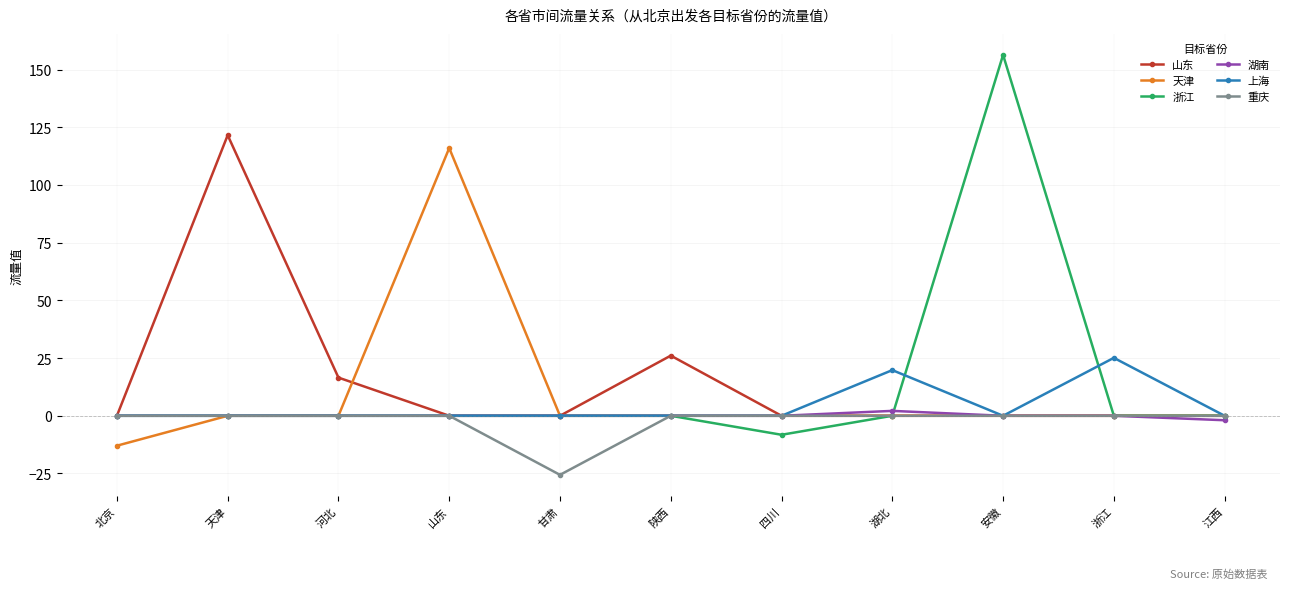

At which label does 浙江 reach its peak?

安徽